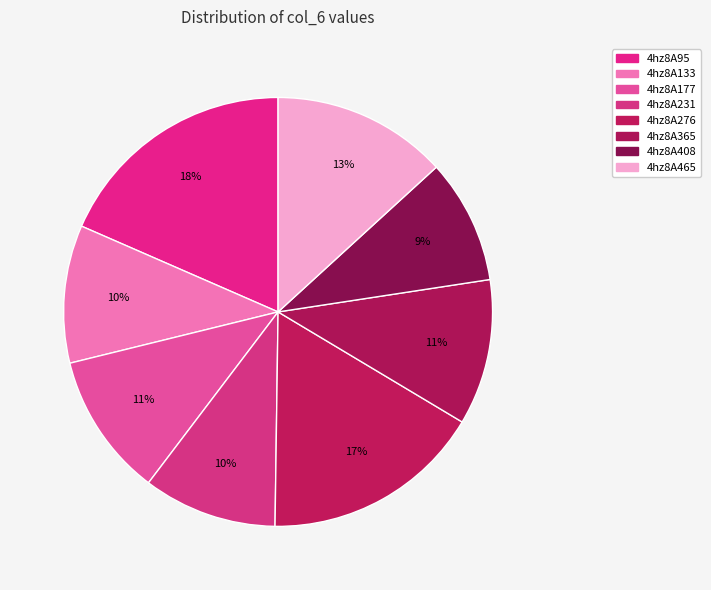

What percentage do 4hz8A276 and 4hz8A365 together represent?

27.6%